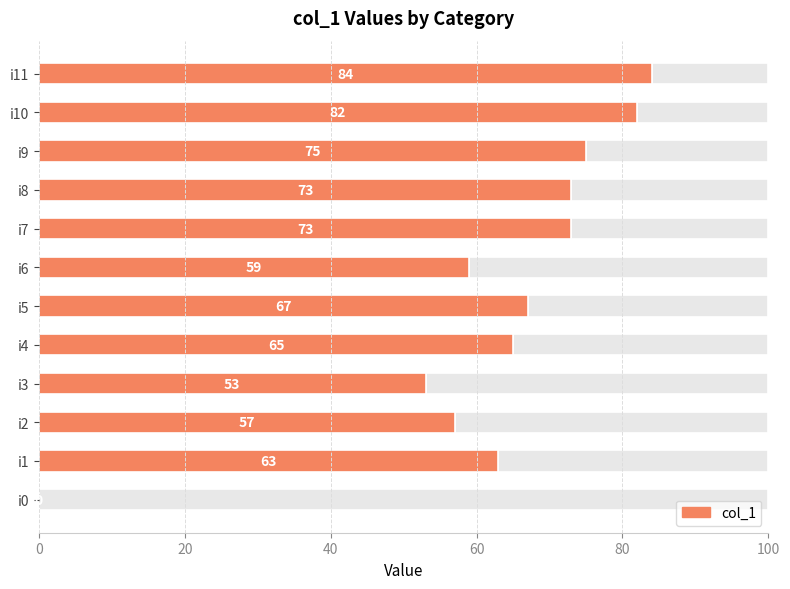

How many values exceed 67?

5